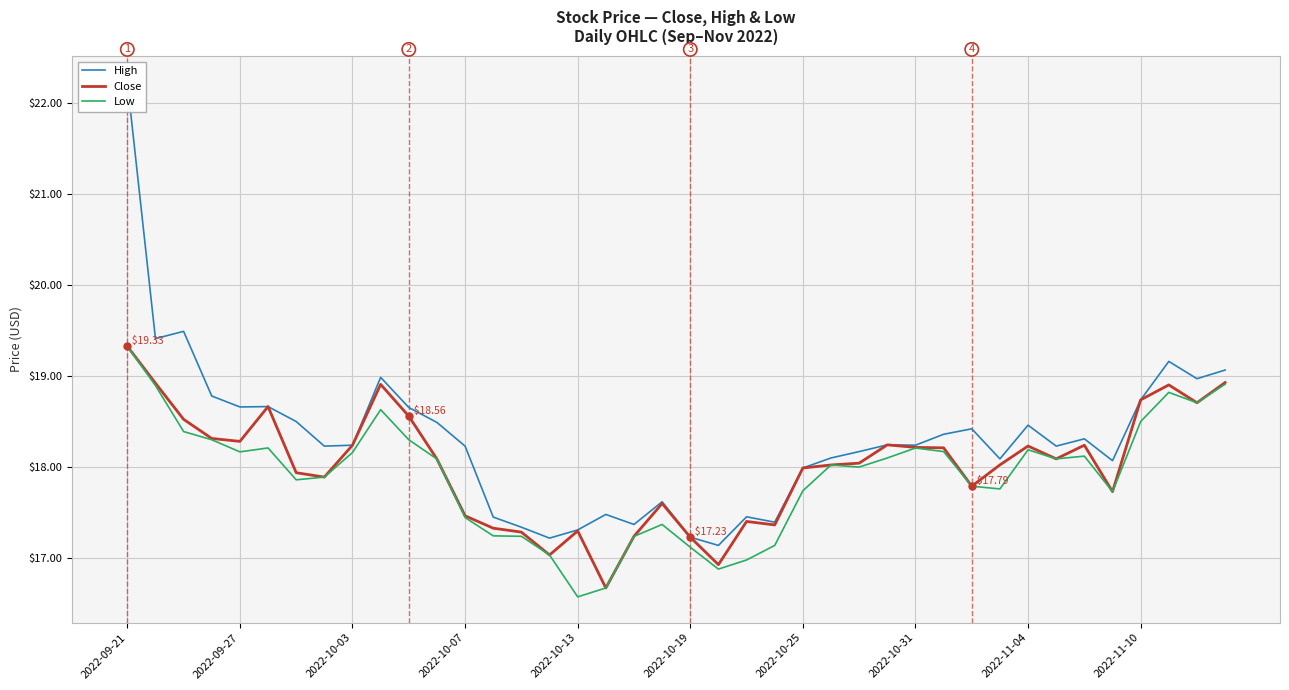

List the series in order of their peak value, highest first.

High, Close, Low